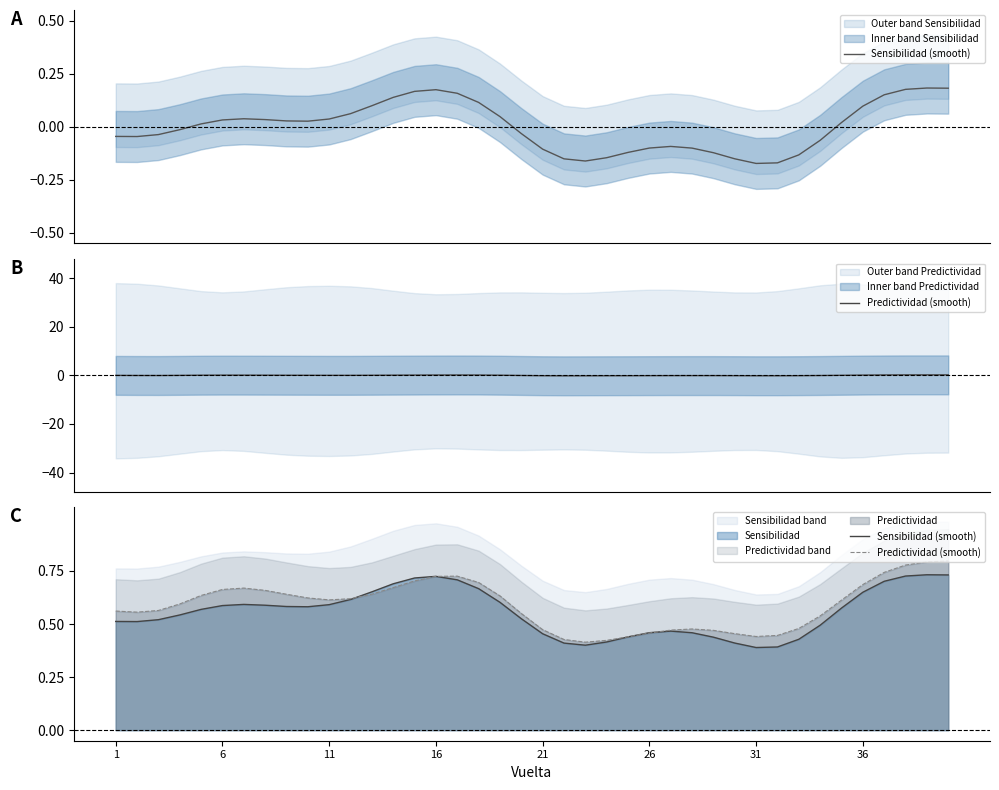

What is the maximum value for Sensibilidad (smooth)?

0.7